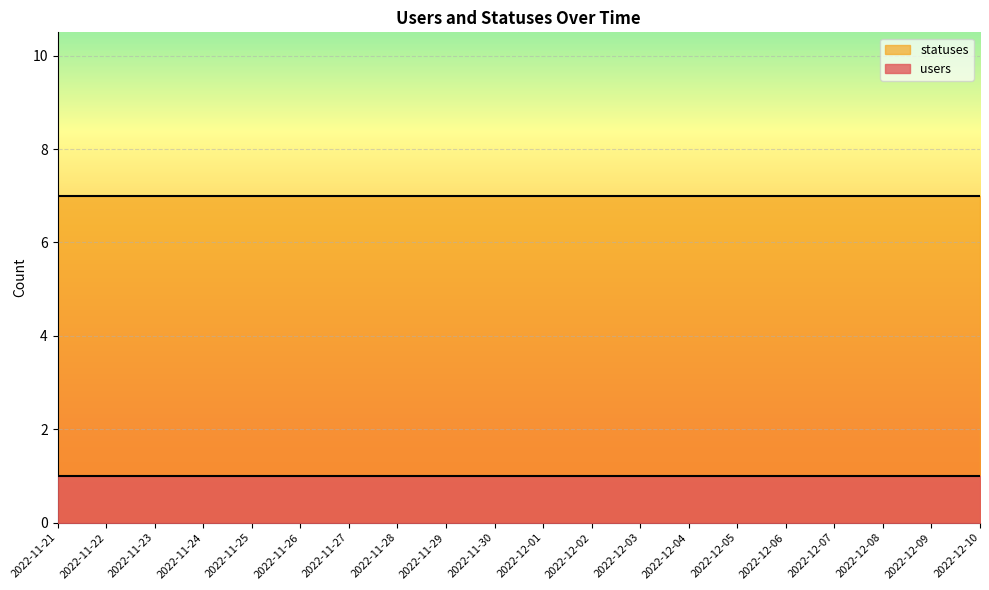

What position from the left is 2022-12-05?

15